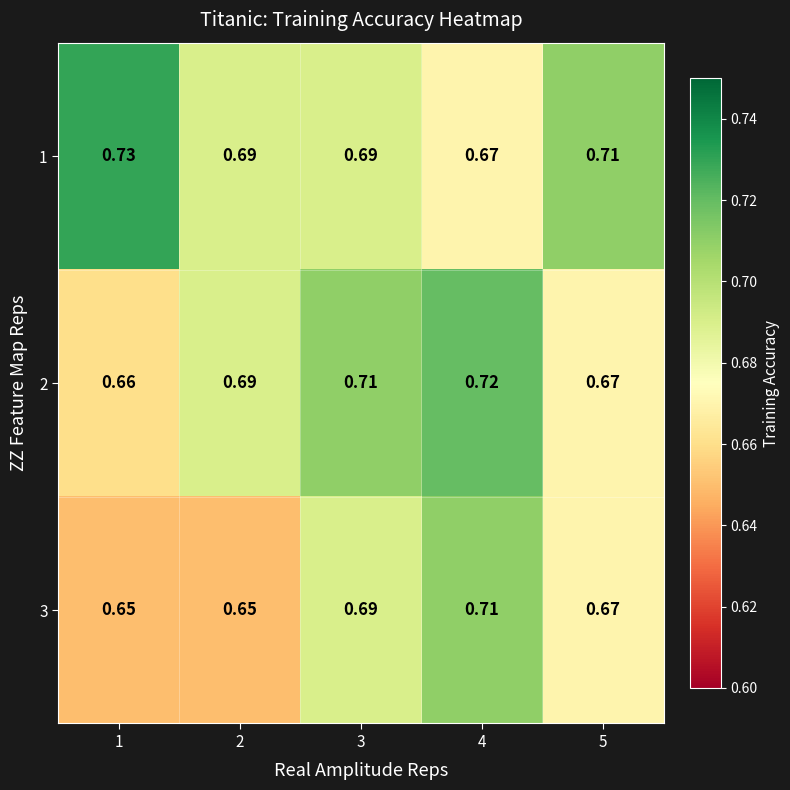

Is the value of 2 at 4 greater than the value of 1 at 4?

Yes